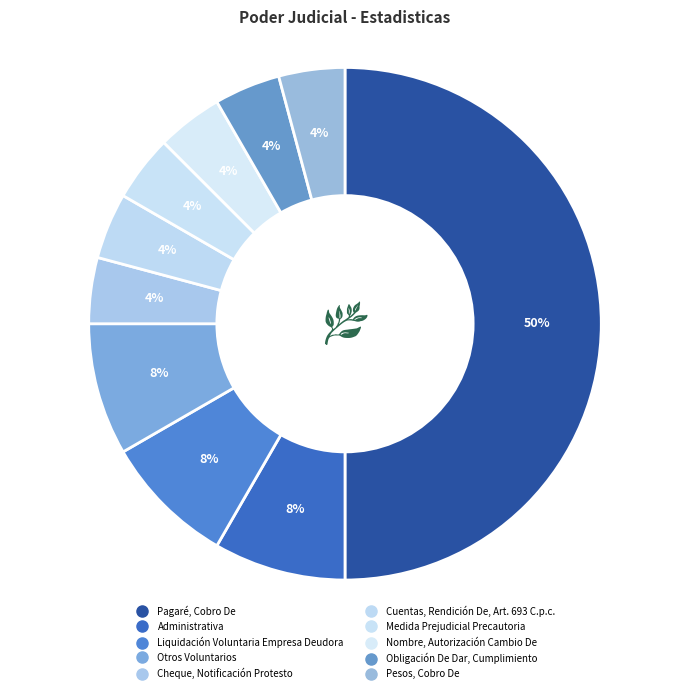

To the nearest percent, what portion does Obligación De Dar, Cumplimiento represent?

4%